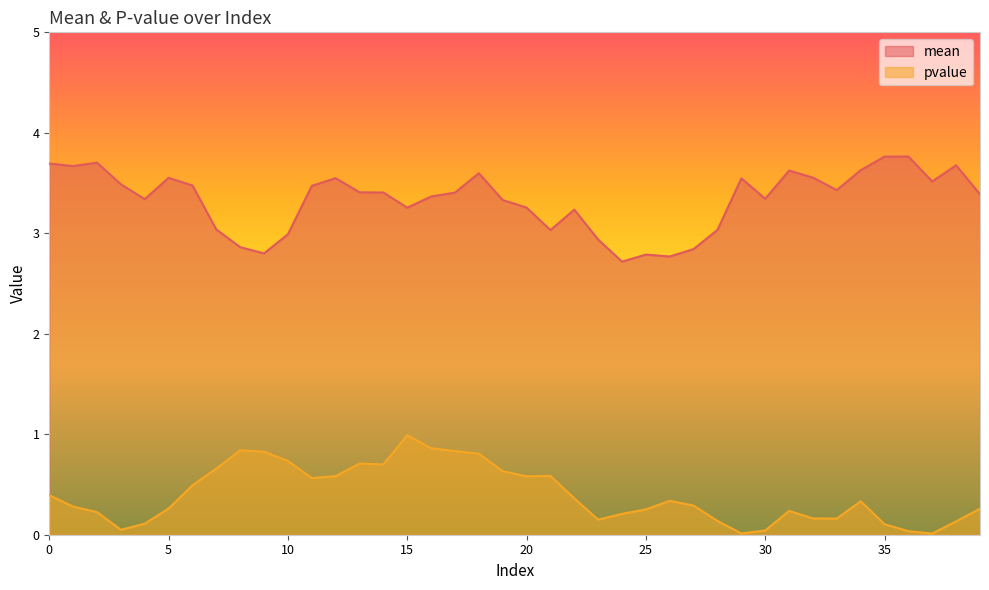

Reading right to left, what are all the values shown in this chart?

mean: 39=3.4	38=3.7	37=3.5	36=3.8	35=3.8	34=3.6	33=3.4	32=3.6	31=3.6	30=3.3	29=3.5	28=3.0	27=2.8	26=2.8	25=2.8	24=2.7	23=2.9	22=3.2	21=3.0	20=3.3	19=3.3	18=3.6	17=3.4	16=3.4	15=3.3	14=3.4	13=3.4	12=3.5	11=3.5	10=3.0	9=2.8	8=2.9	7=3.0	6=3.5	5=3.6	4=3.3	3=3.5	2=3.7	1=3.7	0=3.7
pvalue: 39=0.3	38=0.1	37=0.0	36=0.0	35=0.1	34=0.3	33=0.2	32=0.2	31=0.2	30=0.0	29=0.0	28=0.1	27=0.3	26=0.3	25=0.3	24=0.2	23=0.1	22=0.4	21=0.6	20=0.6	19=0.6	18=0.8	17=0.8	16=0.9	15=1.0	14=0.7	13=0.7	12=0.6	11=0.6	10=0.7	9=0.8	8=0.8	7=0.7	6=0.5	5=0.3	4=0.1	3=0.0	2=0.2	1=0.3	0=0.4